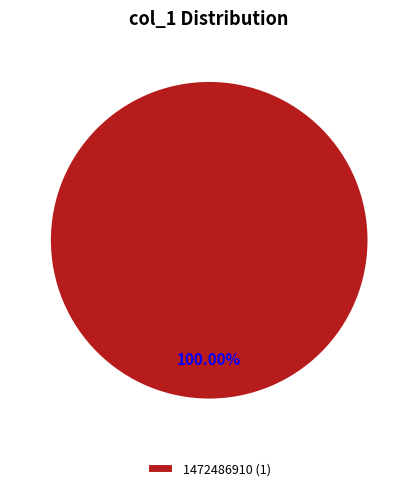

Rank the categories by value from lowest to highest.

1472486910 (1)